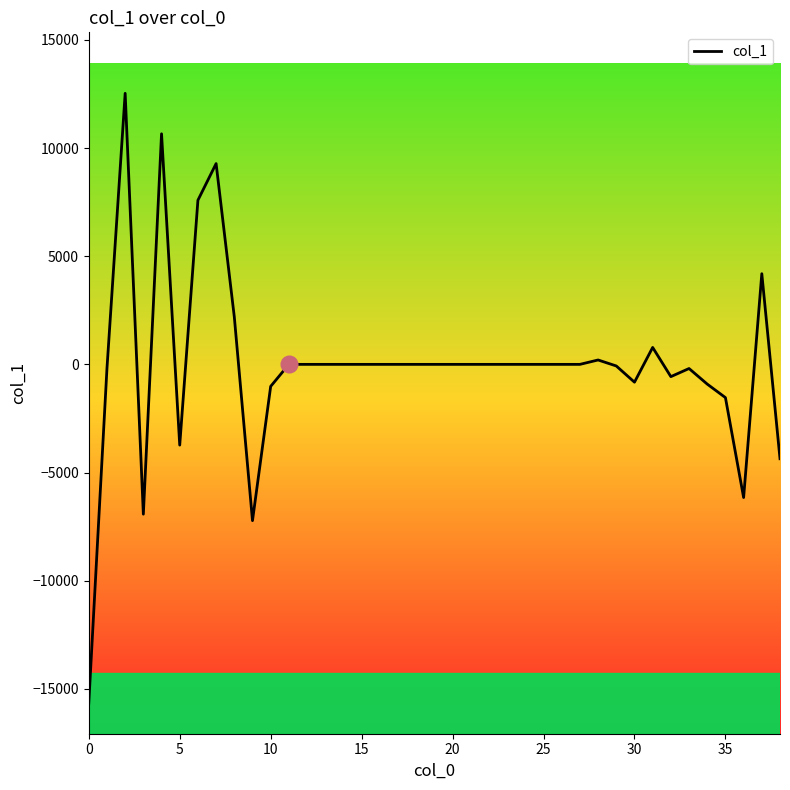

What is the minimum value shown in the chart?

-15661.4